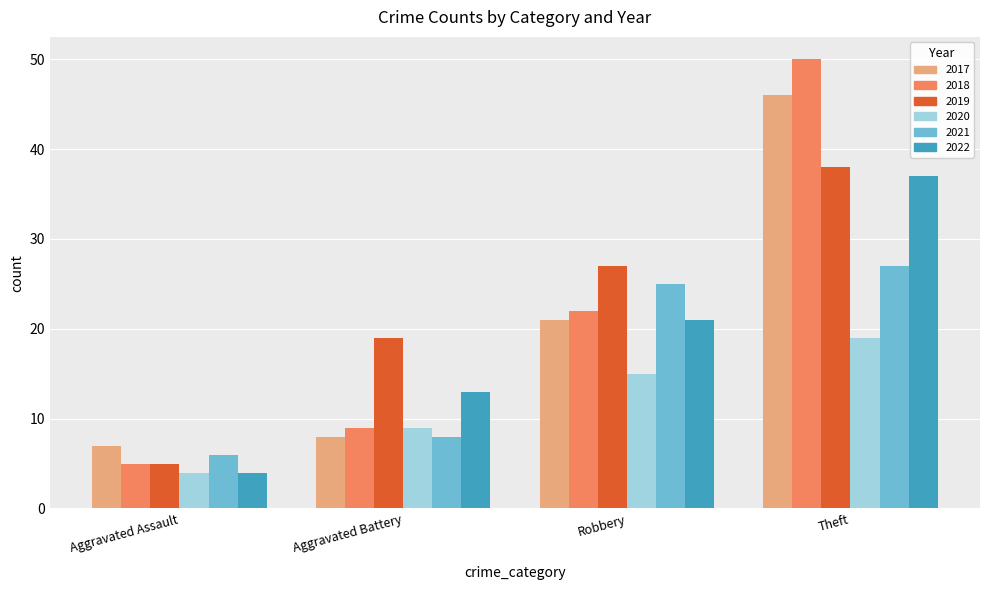

What is the value of the 2020 bar at the 3rd from the left?

15